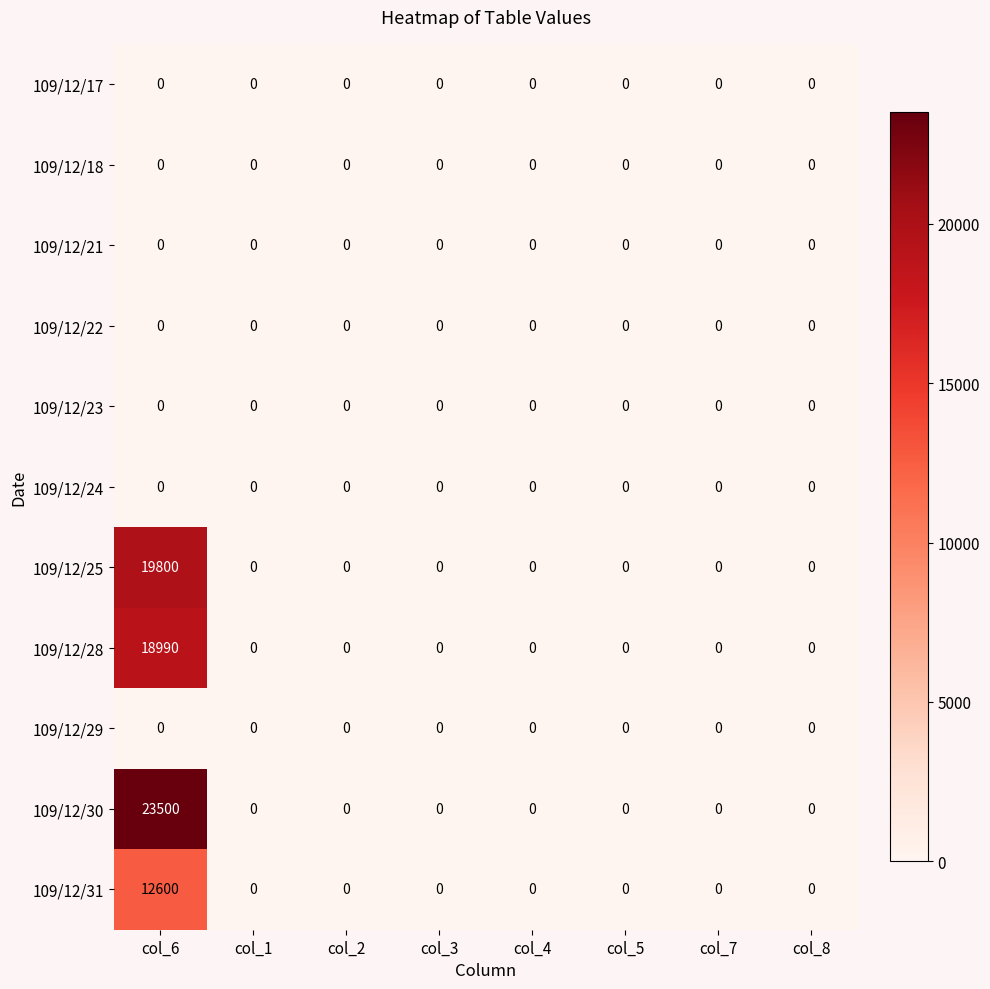

What is the greatest value displayed?

23500